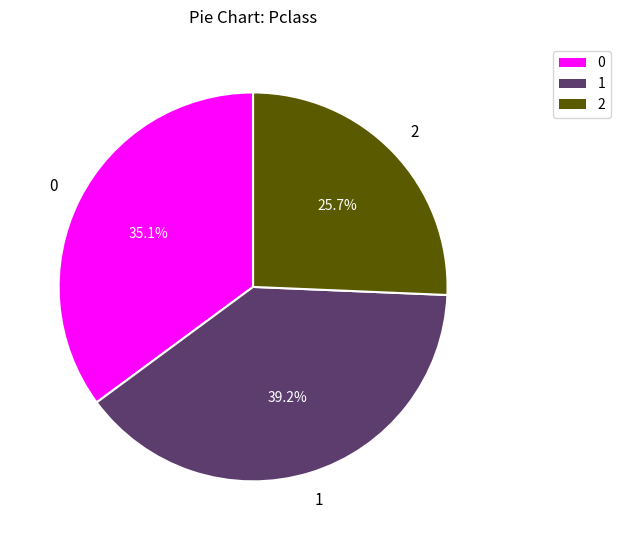

What is the largest slice in the pie chart?

1